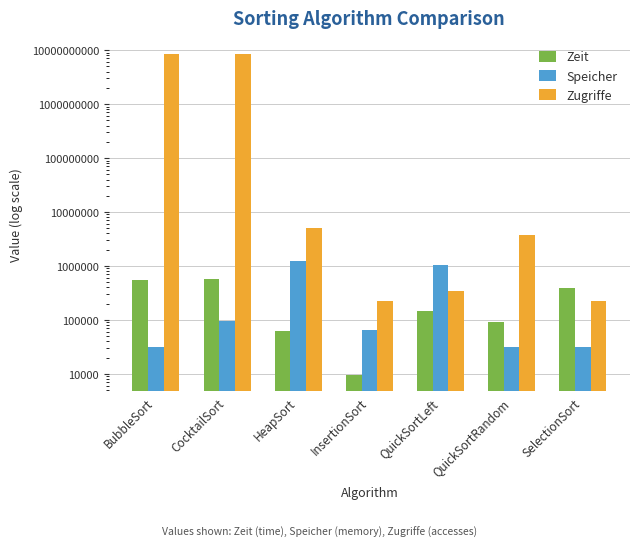

How many groups of bars are there?

7